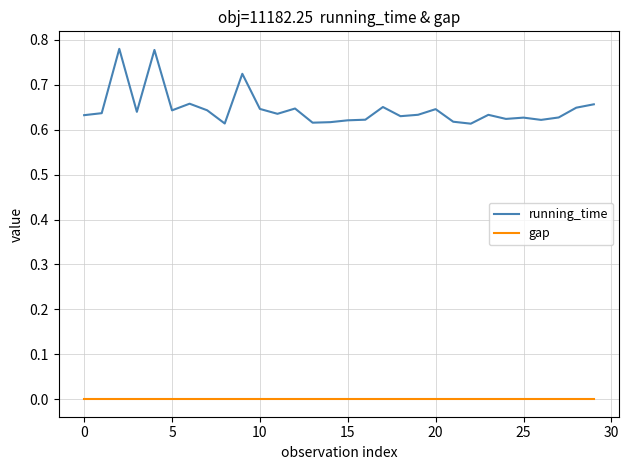

Is this an area chart (filled region under the line)?

No